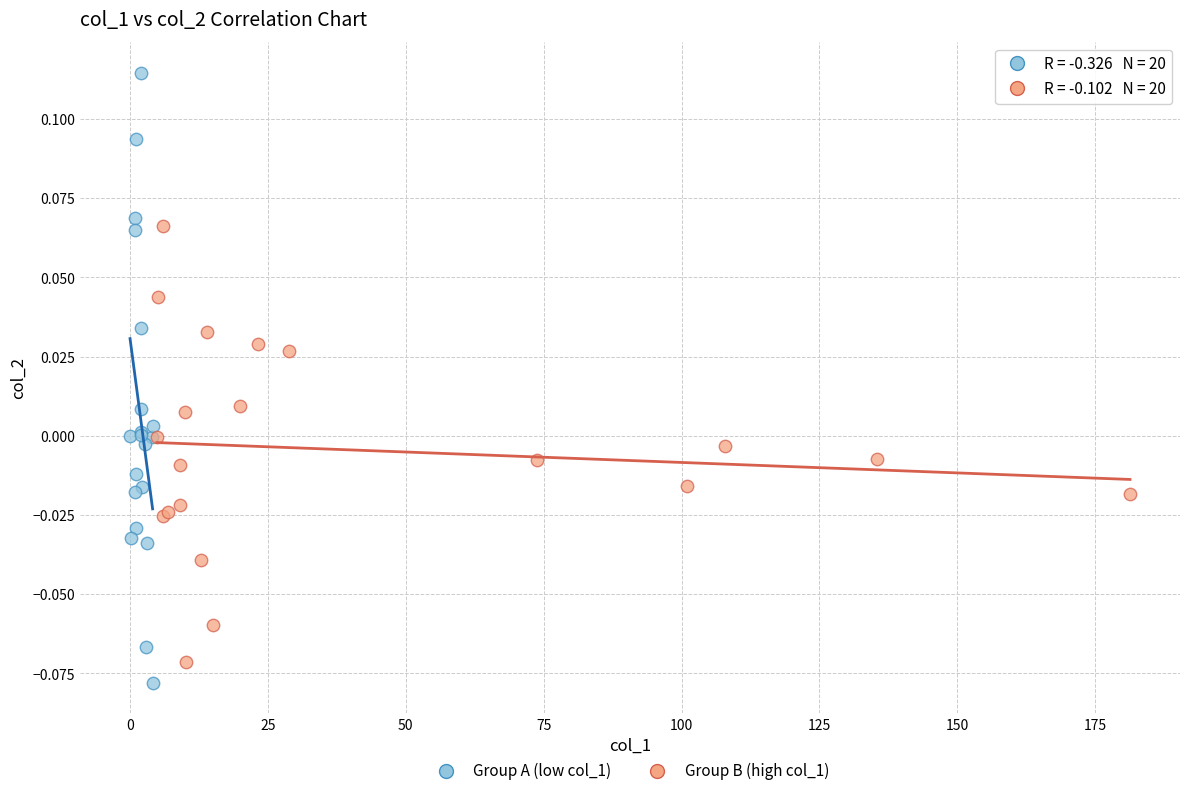

What are all the series names shown in the legend?

Group A (low col_1), Group B (high col_1)